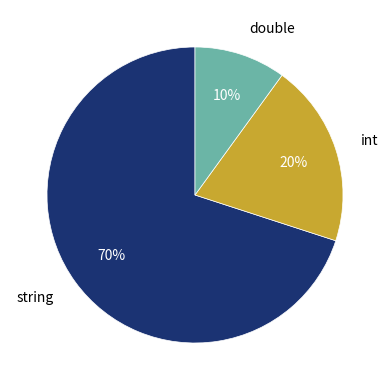

Between string and int, which is larger?

string